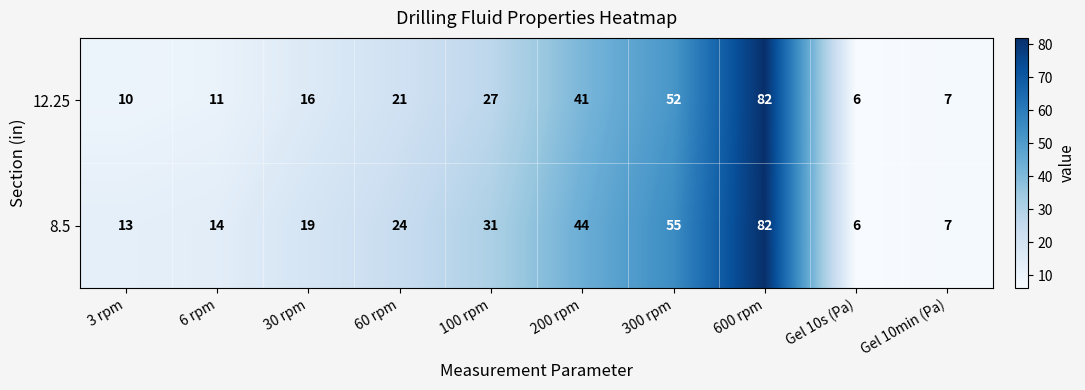

The 8.5 series shows 19 at 30 rpm. True or false?

True